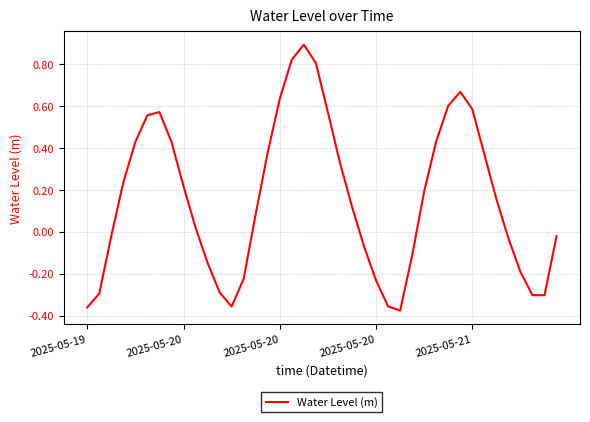

What is the difference between the maximum and minimum values?

1.3